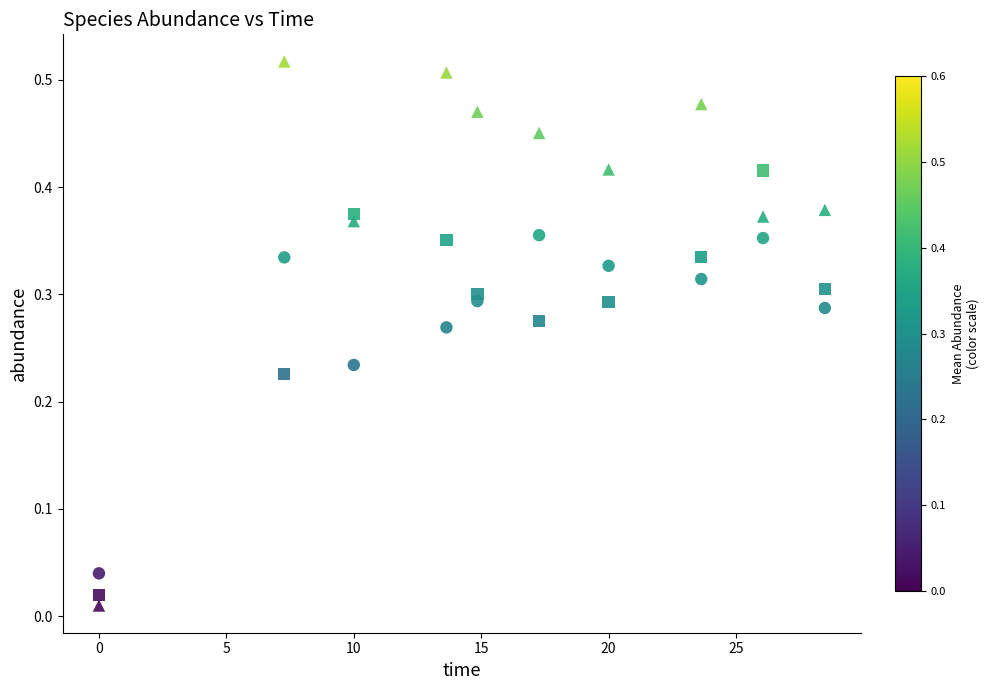

Which series contains the lowest Y value?

species_2 (KINOMEscan)